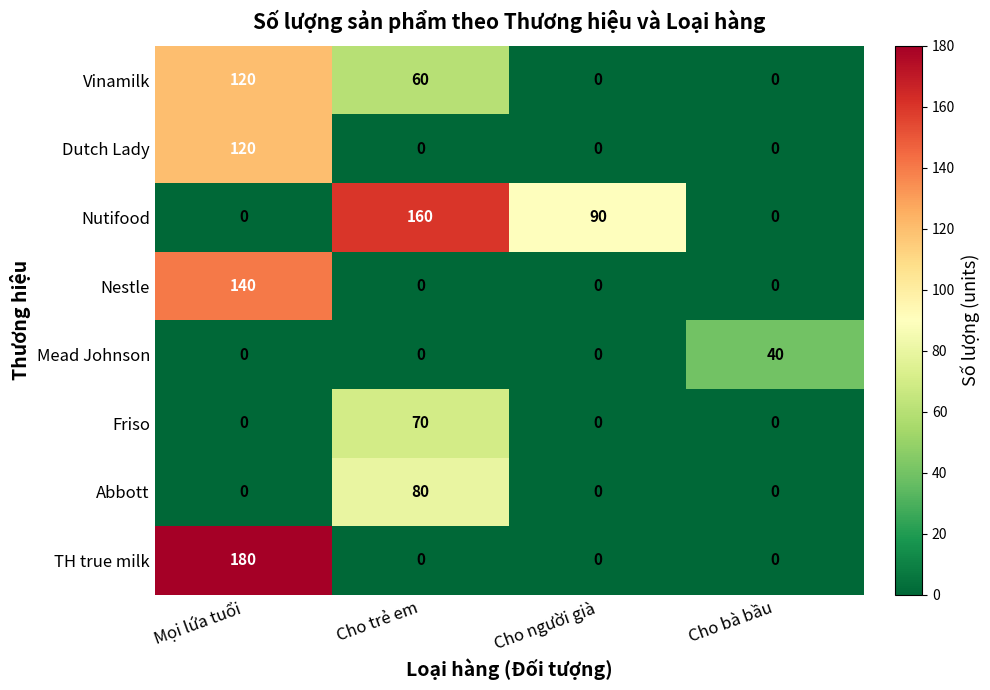

How many TH true milk values are between 0 and 180?

4